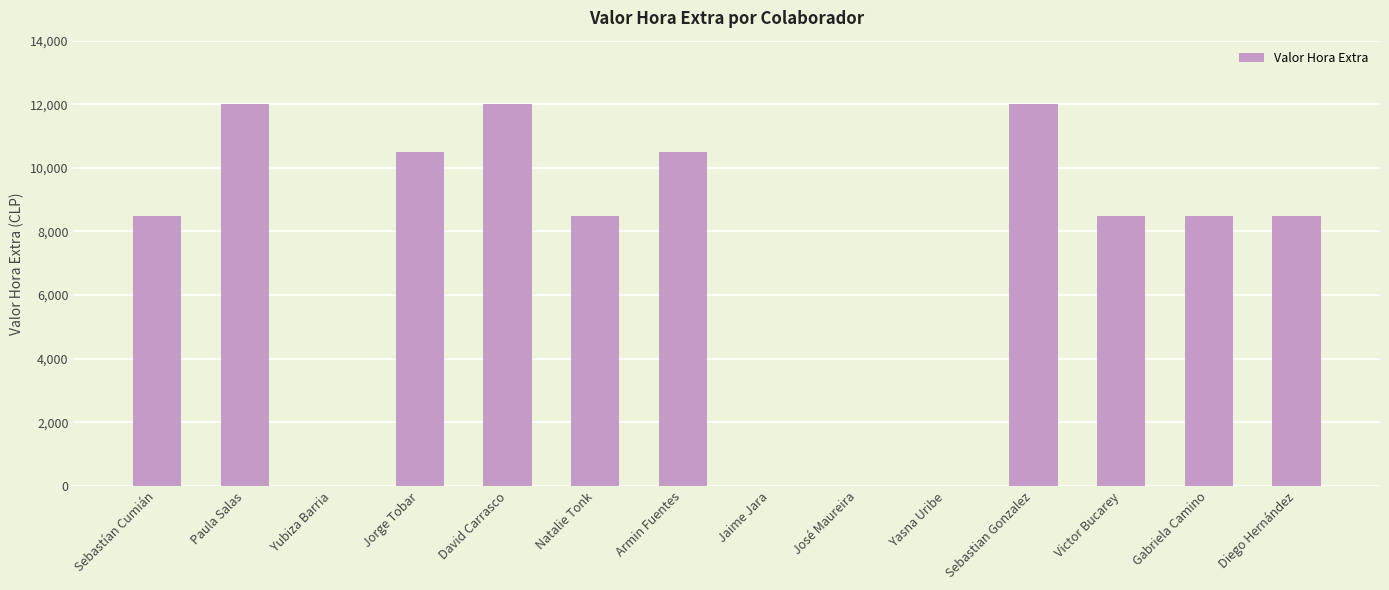

What is the sum of all values?

99500